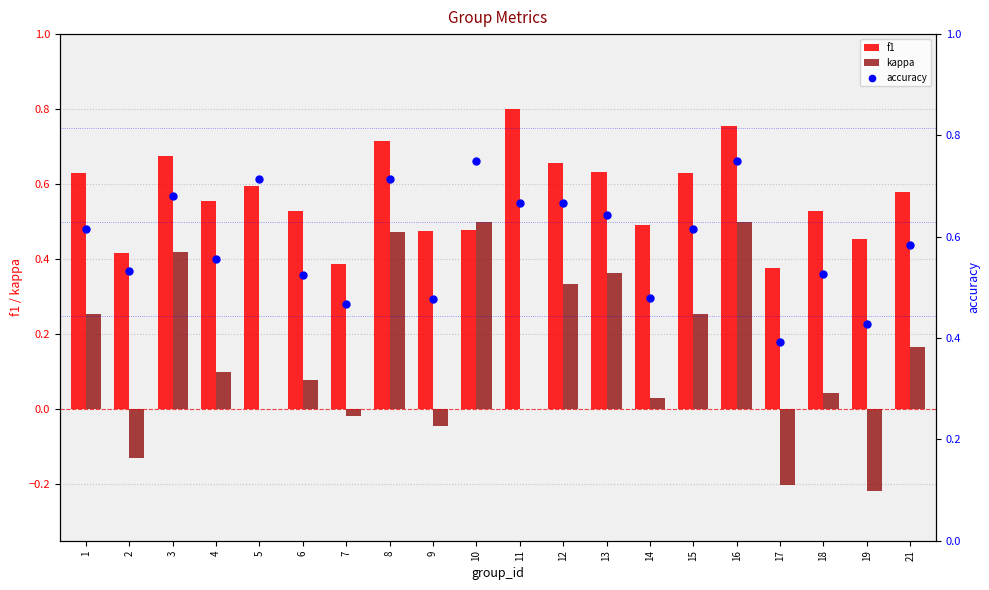

What is the total value across all series at 14?

1.0